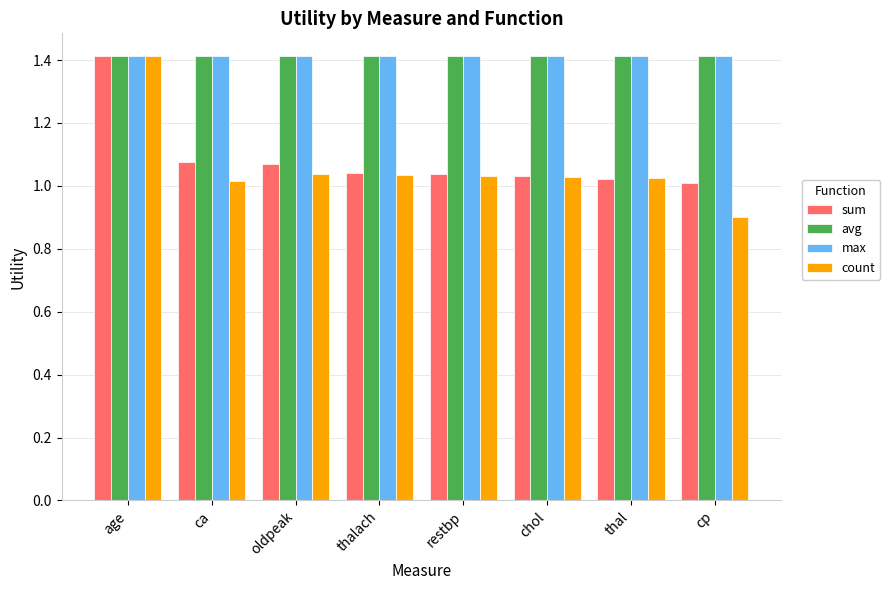

Between age and restbp, which series saw the biggest shift?

count